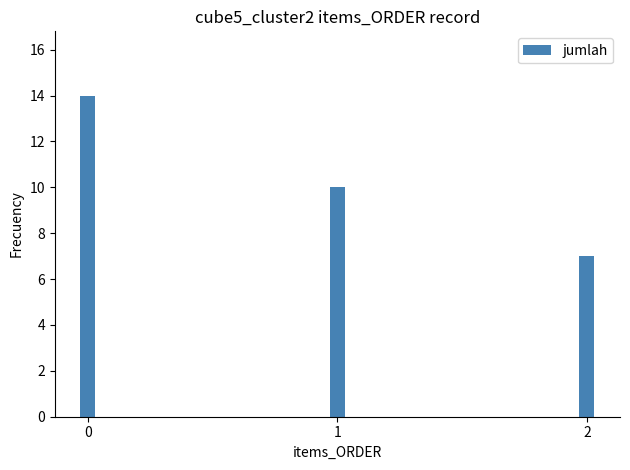

How many values are between 7 and 14?

3